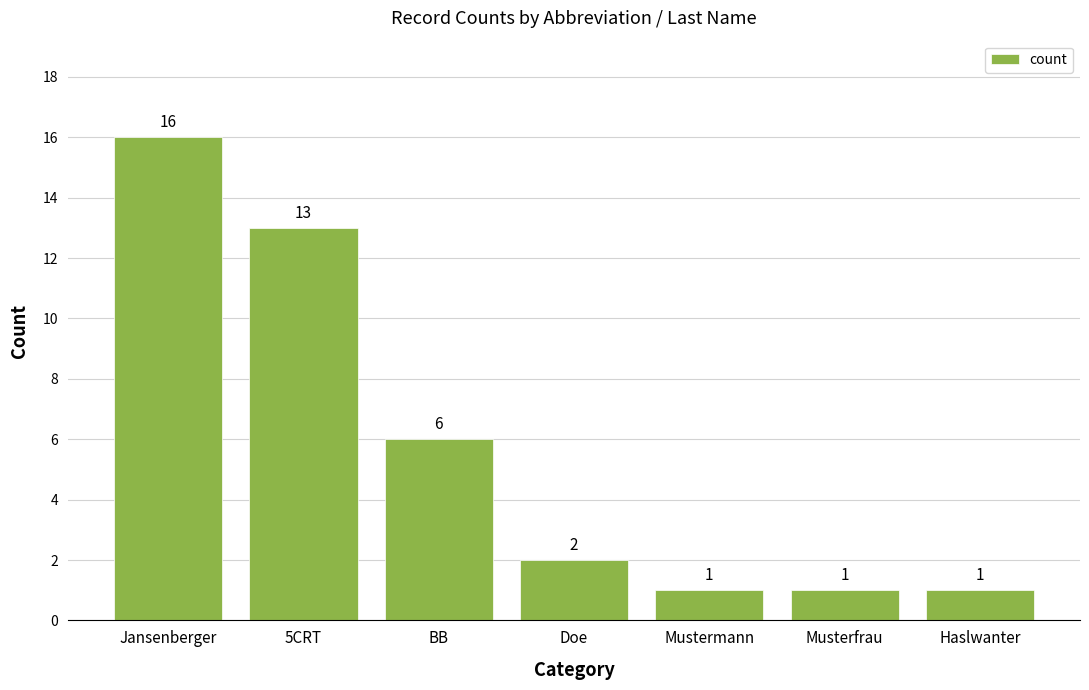

The value at Jansenberger is 11. True or false?

False